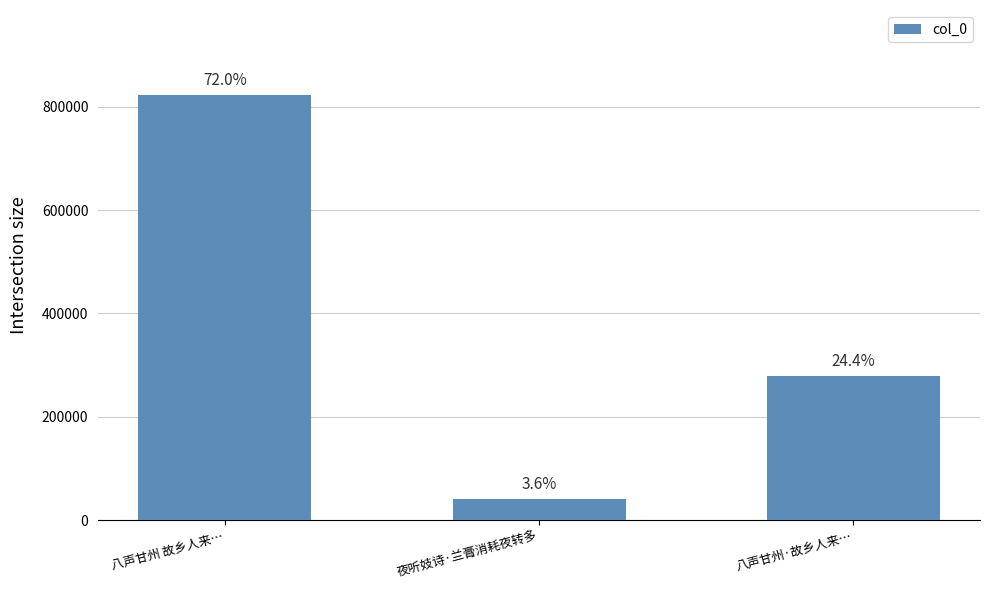

Read the value at 夜听妓诗·兰膏消耗夜转多.

40564